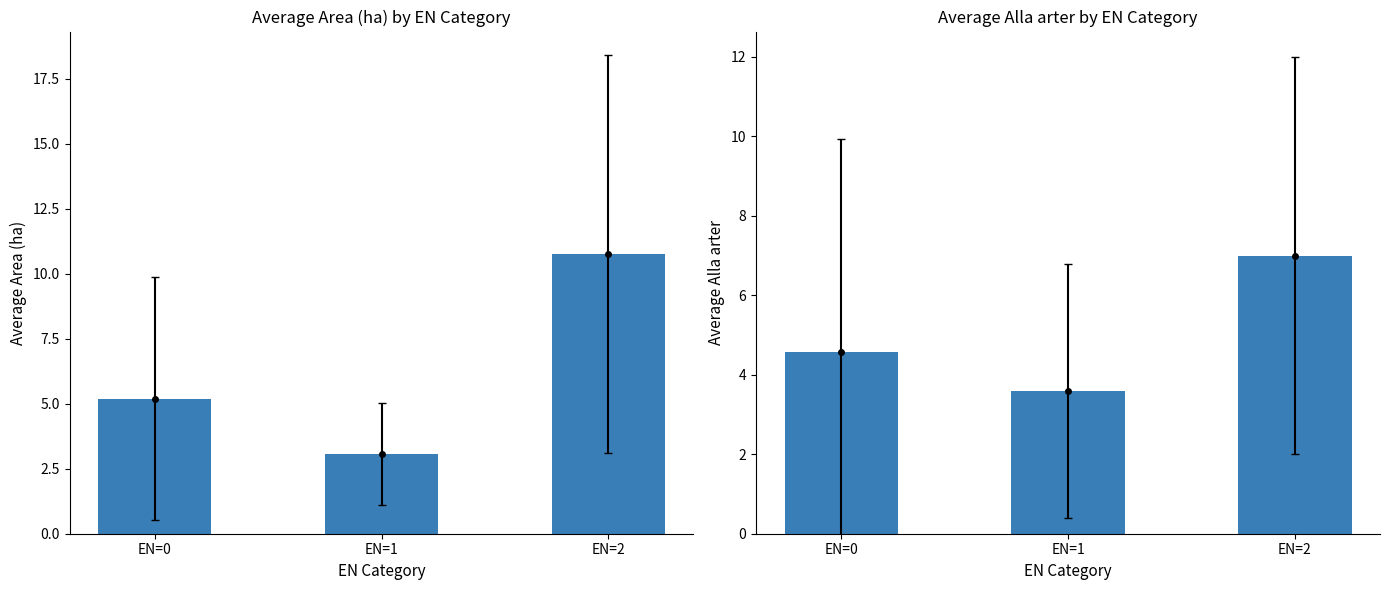

What is the value of the Alla arter bar at the 2nd from the left?

3.6